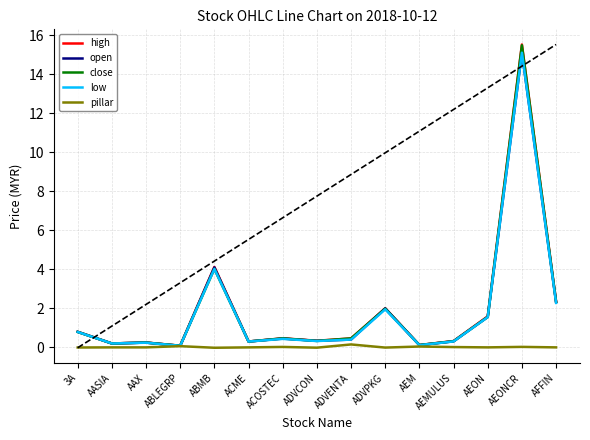

Which series has the largest range (max minus min)?

high